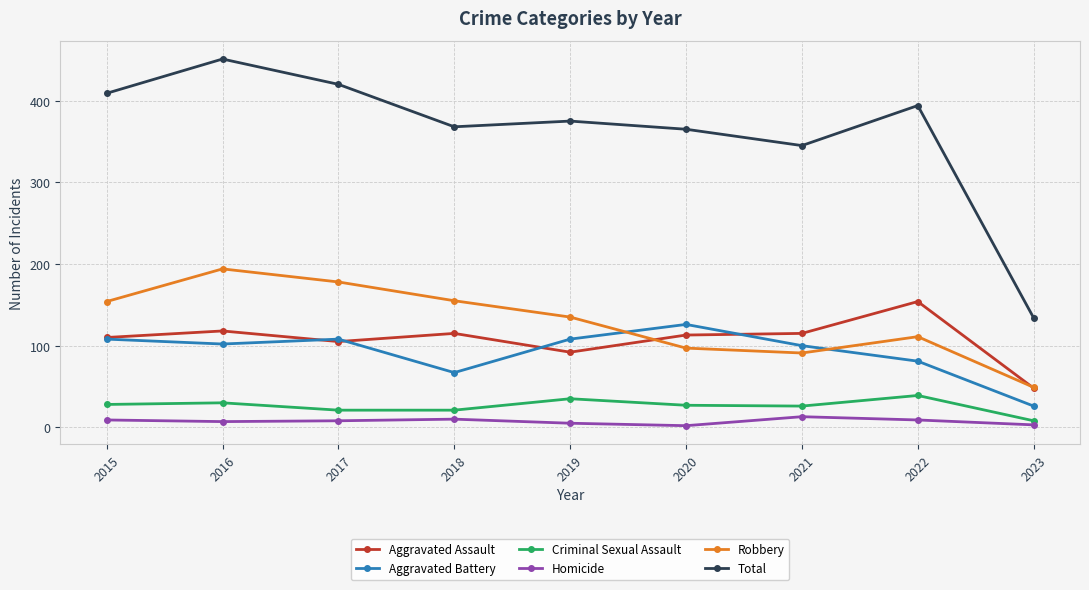

Rank the series at 2020 from highest to lowest value.

Total, Aggravated Battery, Aggravated Assault, Robbery, Criminal Sexual Assault, Homicide